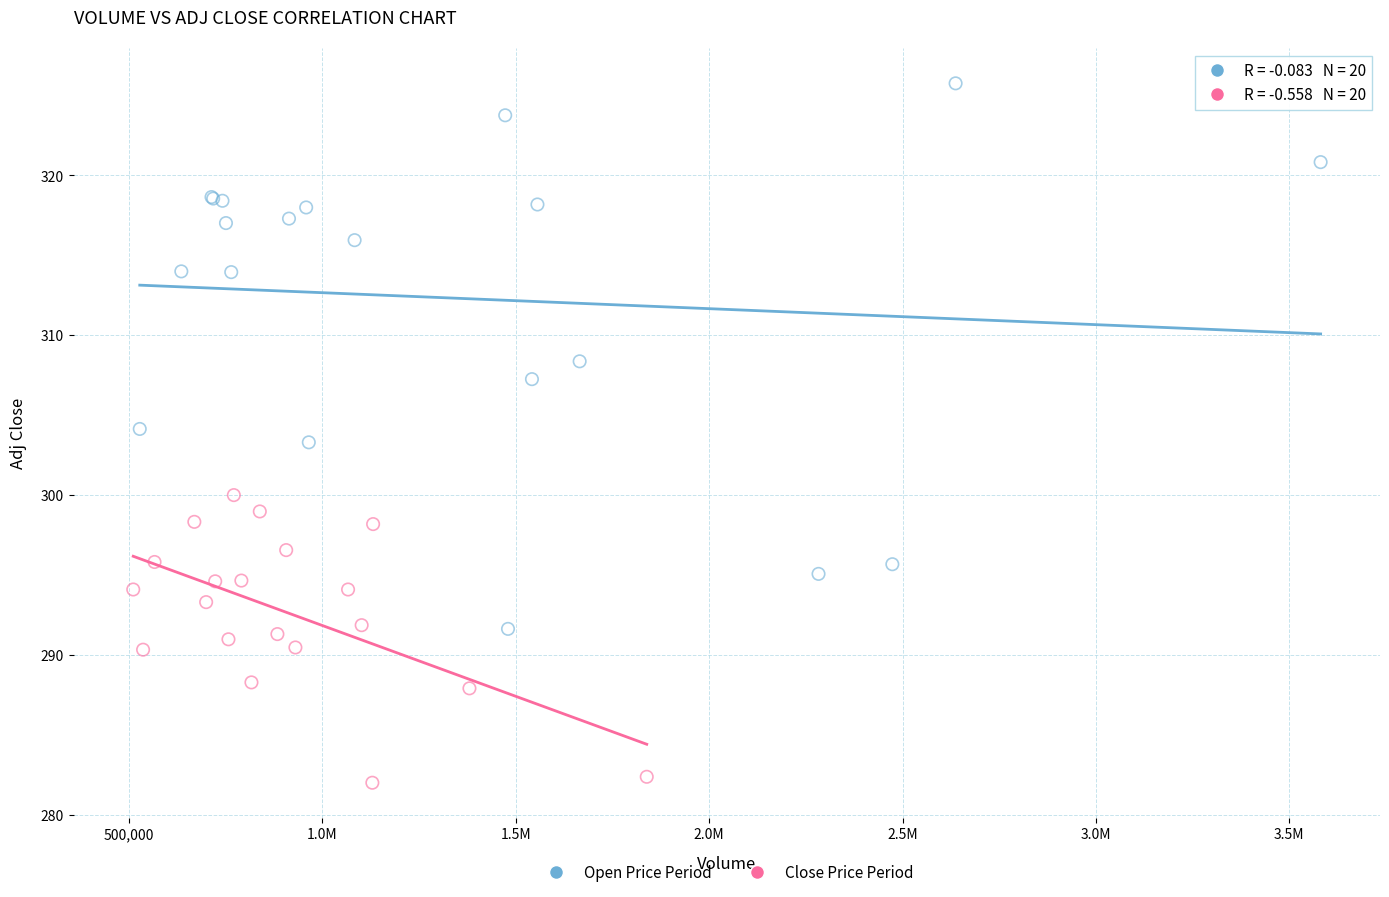

Which series contains the highest Y value?

Open Price Period